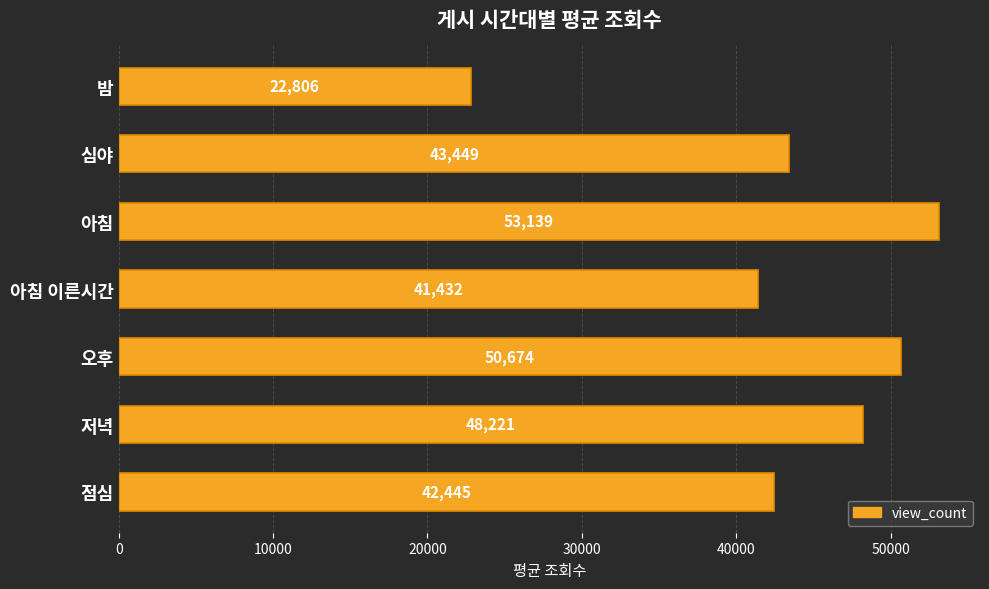

Read the value at 저녁.

48221.4